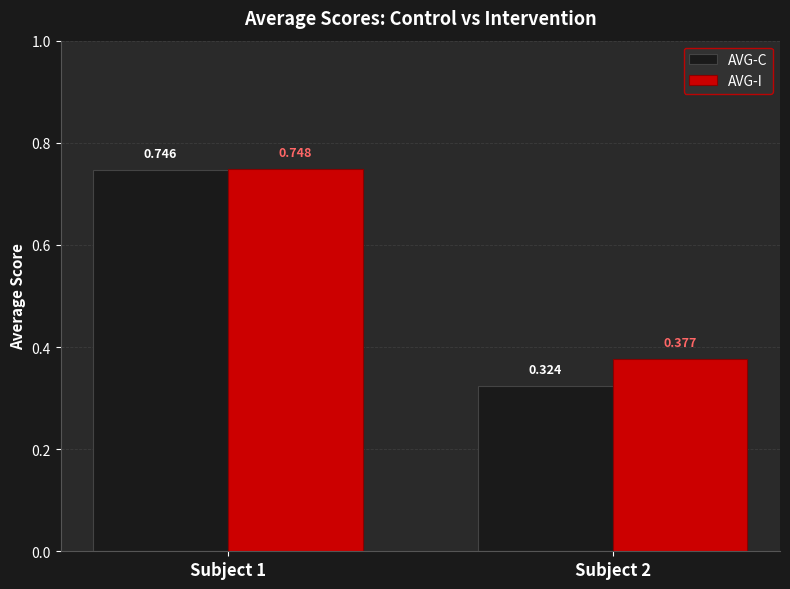

Rank the series by their maximum value, from lowest to highest.

AVG-C, AVG-I